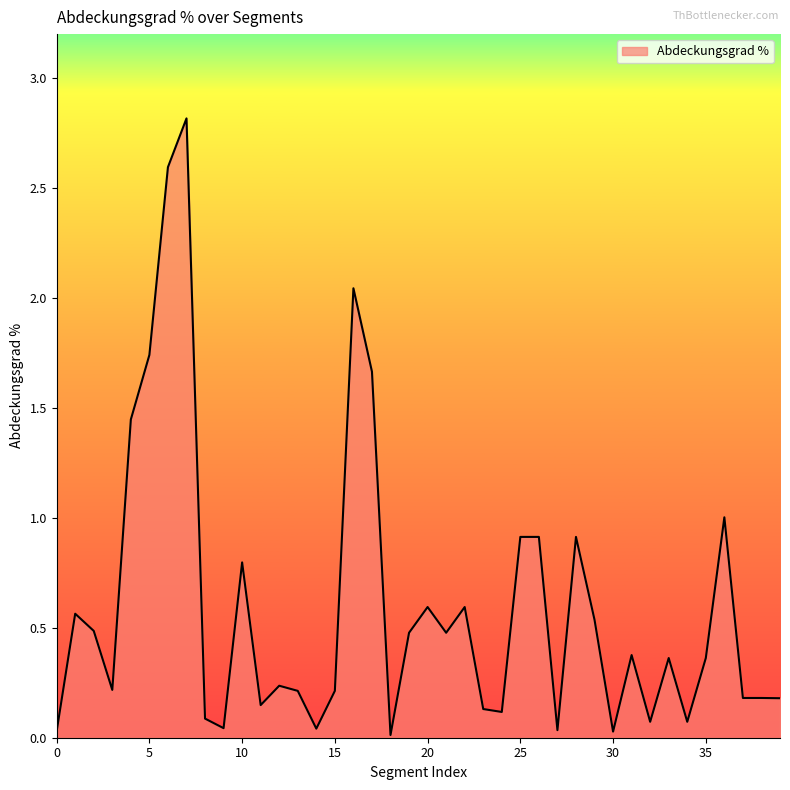

What is the difference between the maximum and minimum values?

2.8